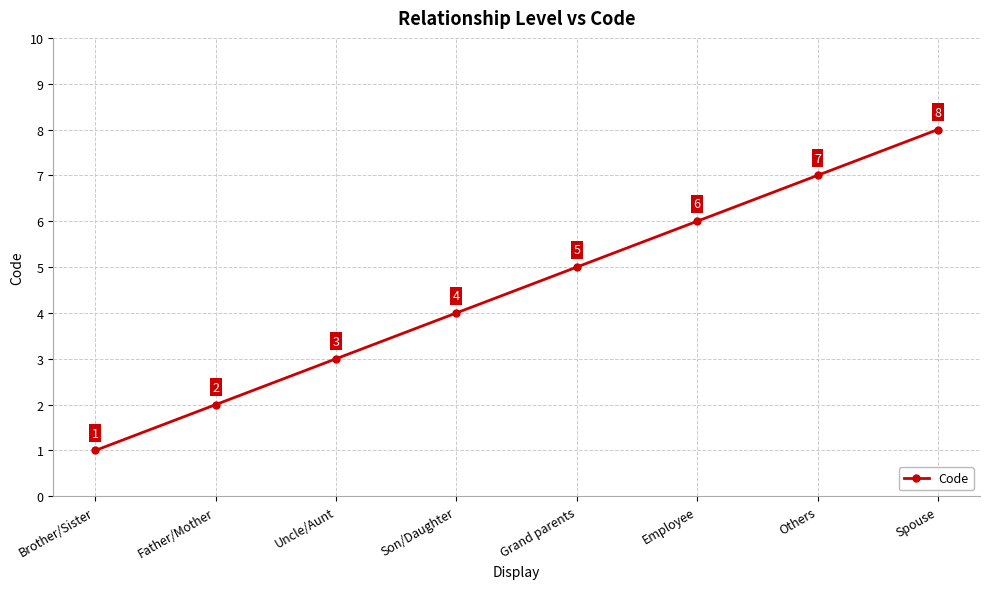

True or false: there are more than 1 points higher than both neighbors.

False